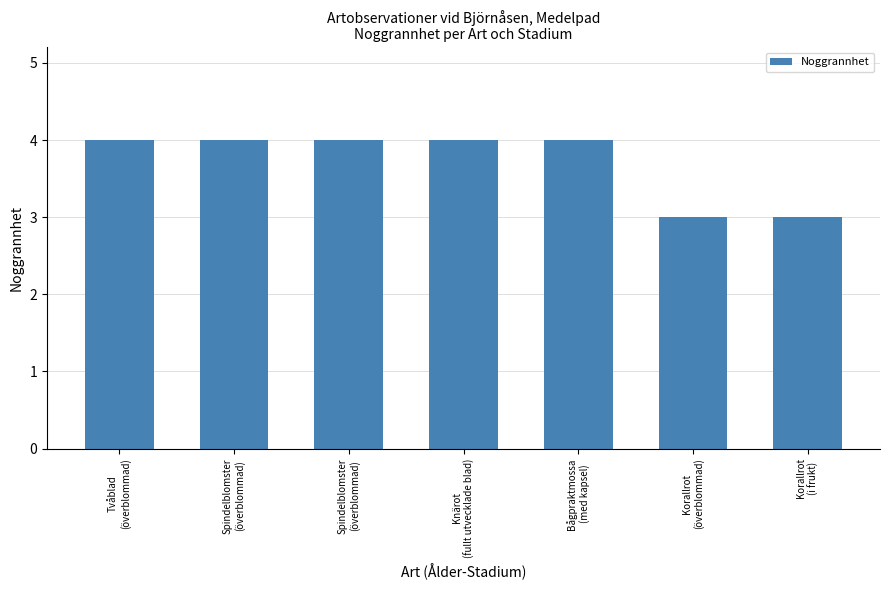

What is the difference between the maximum and minimum values?

1